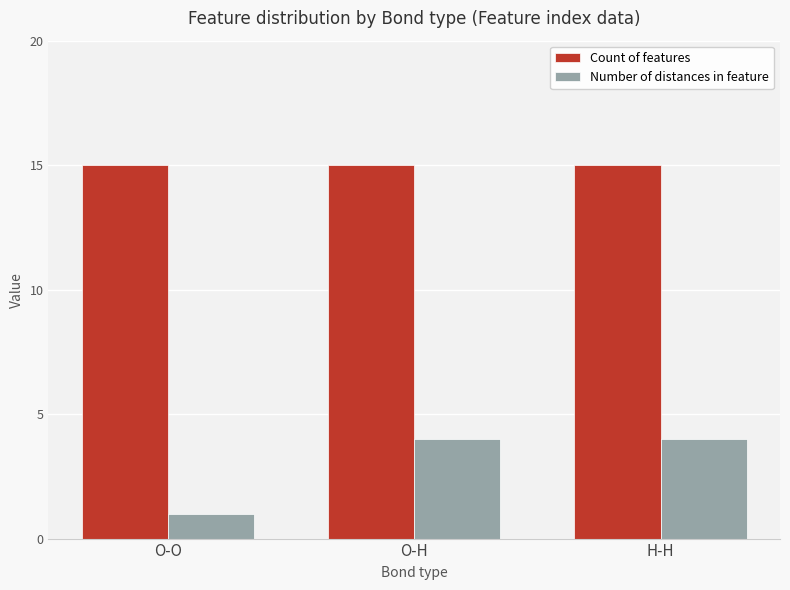

What is the difference between the maximum and minimum values in the Number of distances in feature series?

3